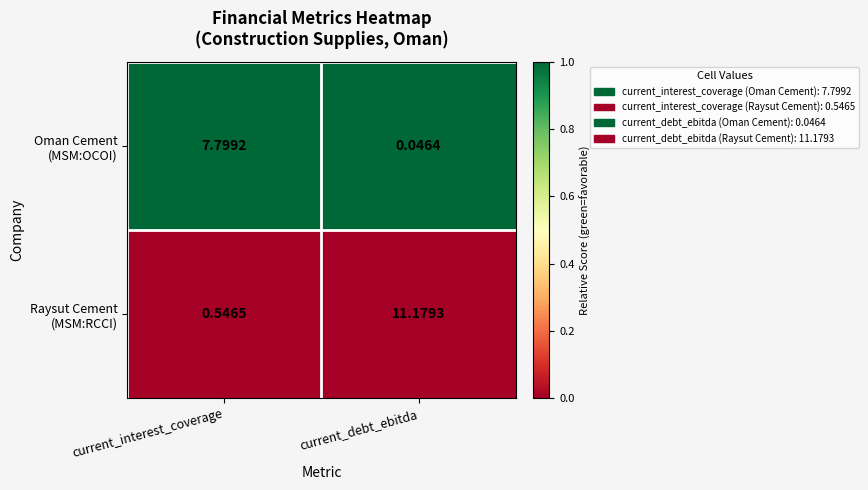

At which category does the chart reach its peak across all series?

current_debt_ebitda